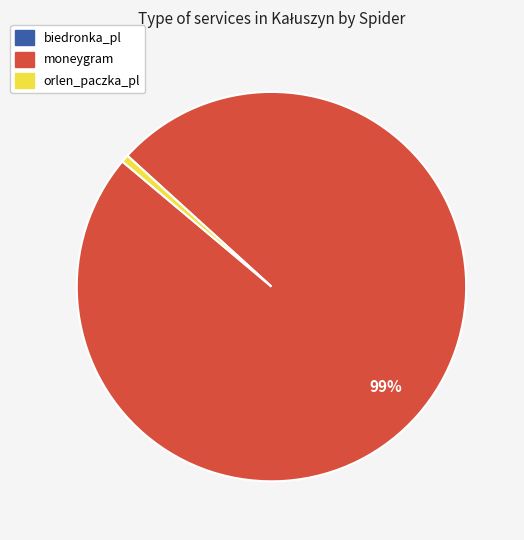

What percentage is the orlen_paczka_pl slice, to the nearest percent?

1%